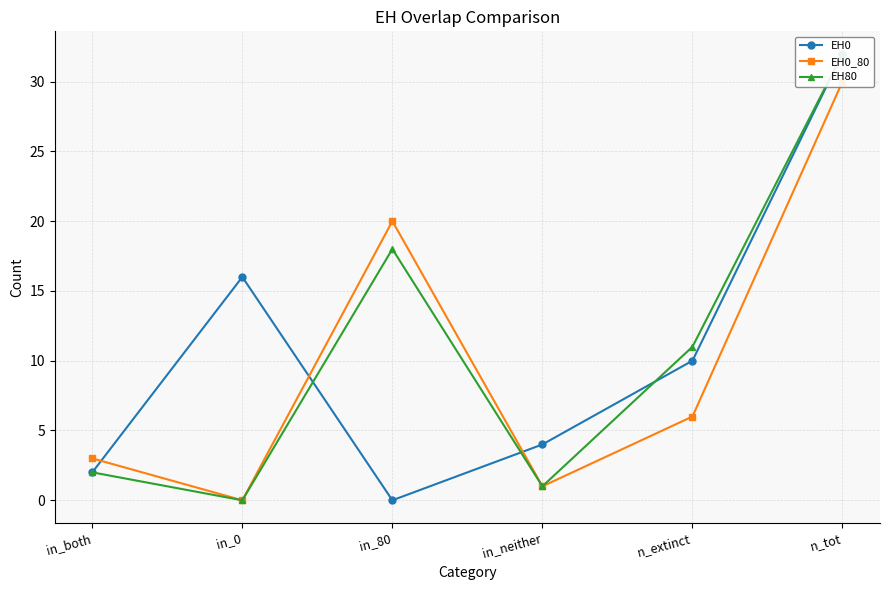

Which series changed the most between in_0 and in_80?

EH0_80